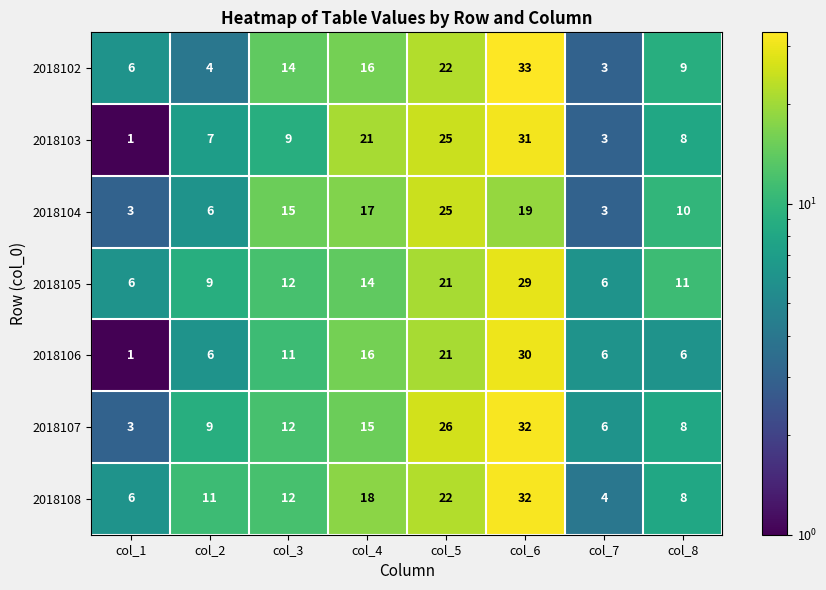

What is the sum of the 2018105 values at col_2 and col_7?

15